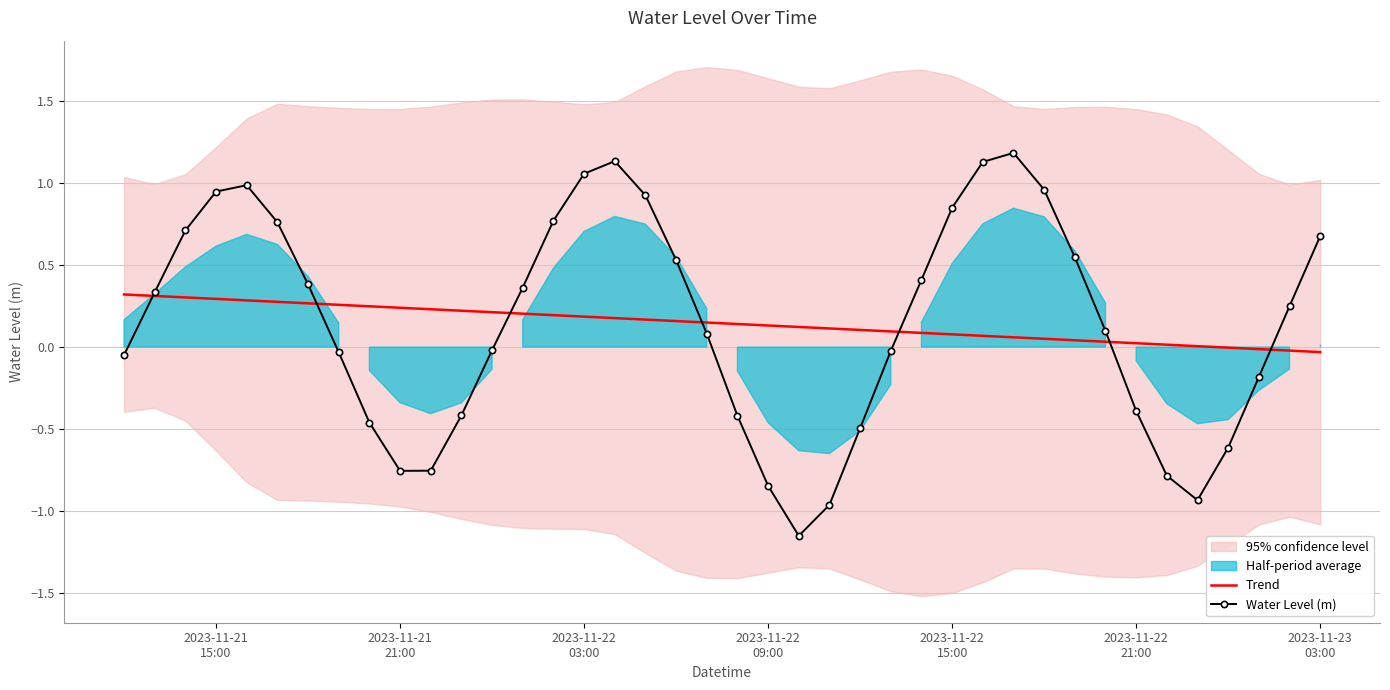

The Trend series shows 0.3 at 2023-11-22 03:00. True or false?

False